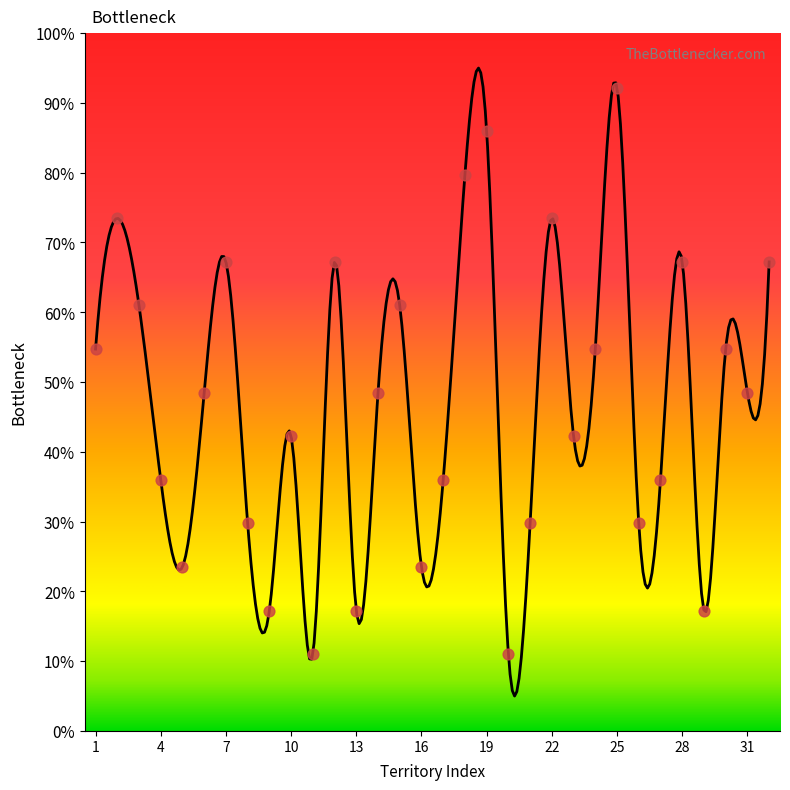

What is the ratio of the value at 29 to the value at 30?

0.3